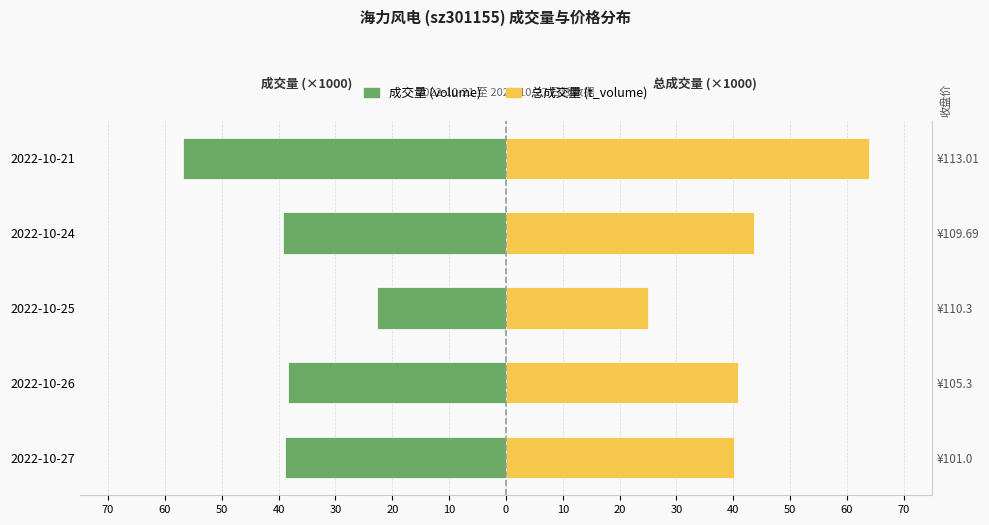

Is the value of 总成交量 (t_volume) at 2022-10-25 greater than the value of 成交量 (volume) at 2022-10-25?

Yes